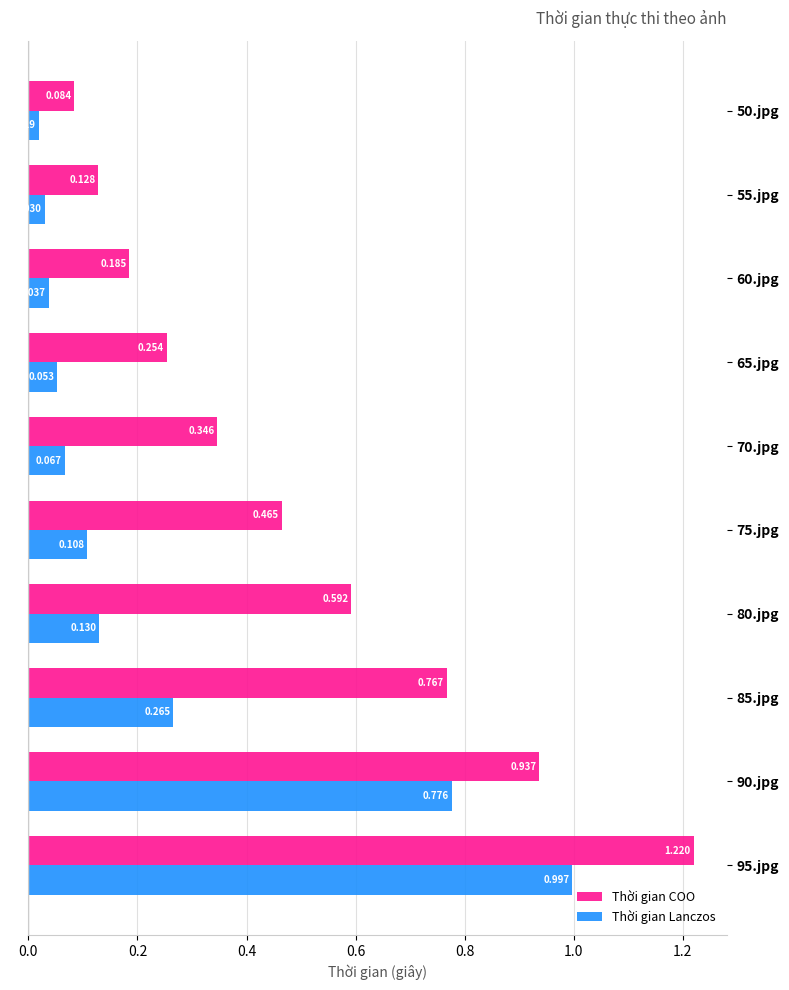

At 65.jpg, list the series in order from largest to smallest.

Thời gian COO, Thời gian Lanczos